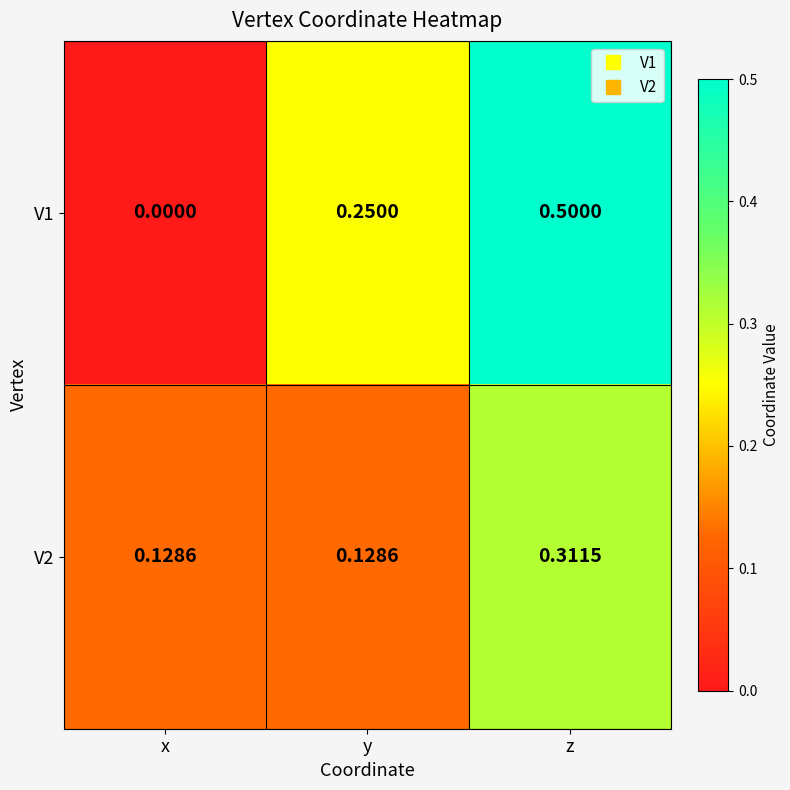

Which label corresponds to the smallest value in the chart?

x